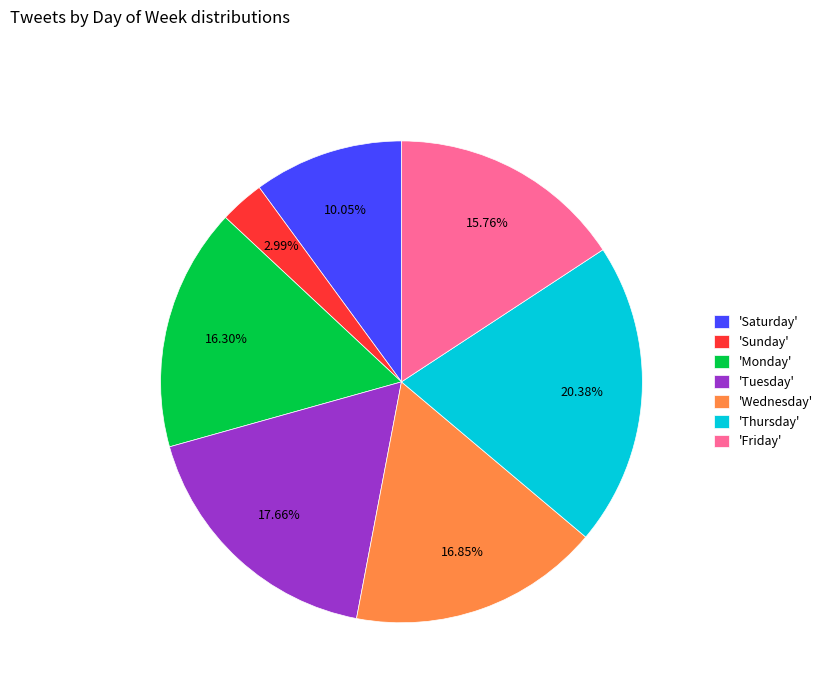

Combined, do 'Sunday' and 'Tuesday' account for over 50%?

No